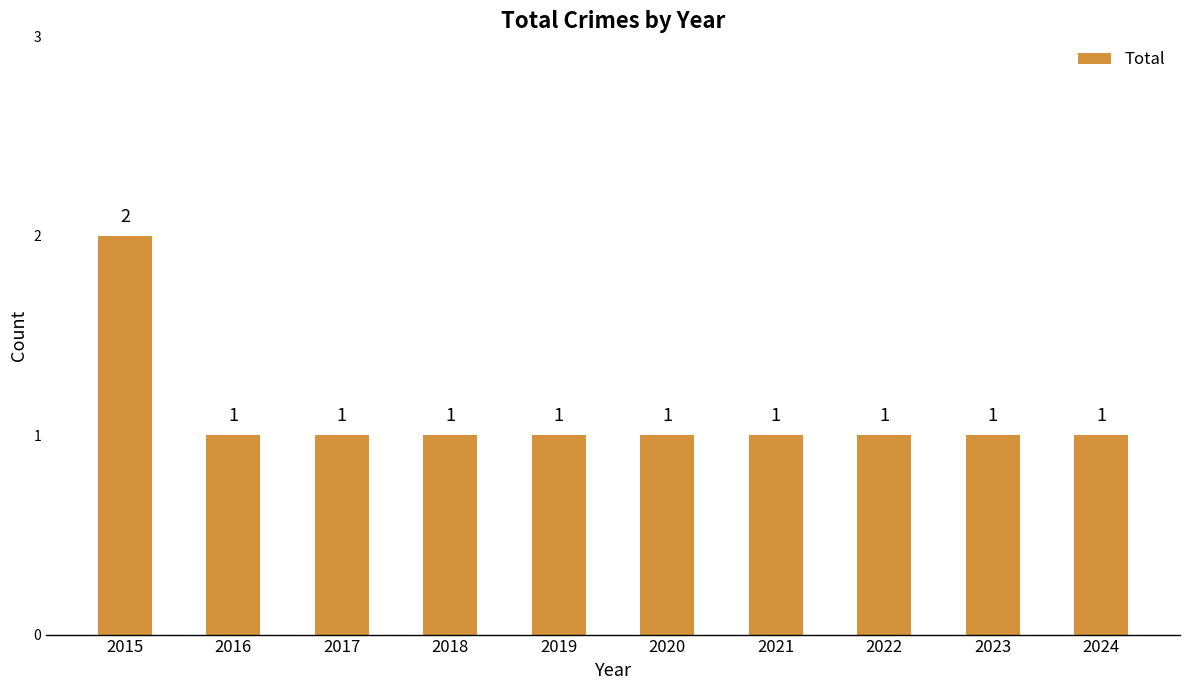

What is the sum of the values at 2018 and 2020?

2